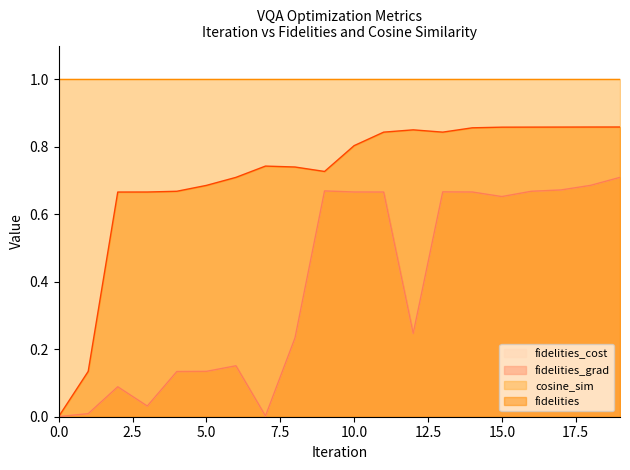

True or false: fidelities has a value of 0.7 at 2.

True